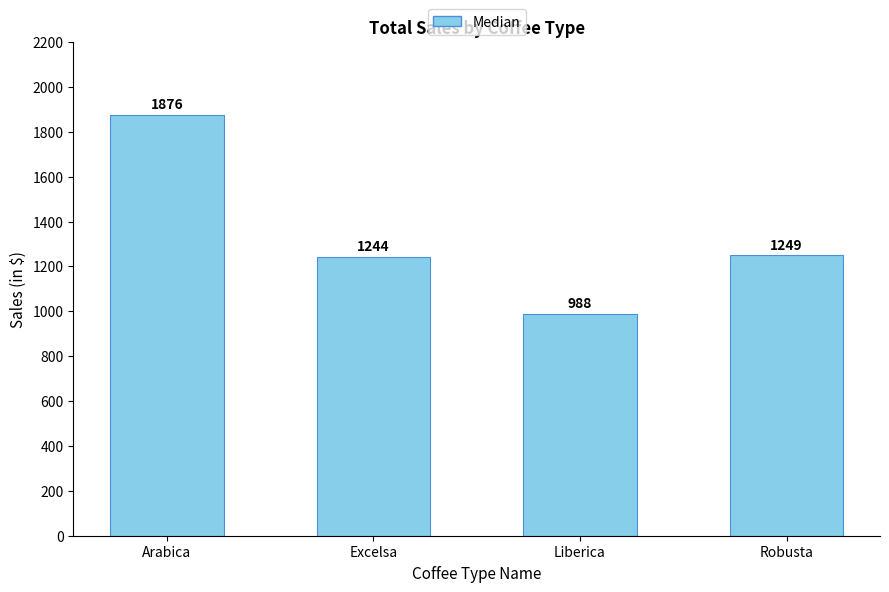

Approximately how many times larger is the value at Robusta compared to Liberica?

1.3